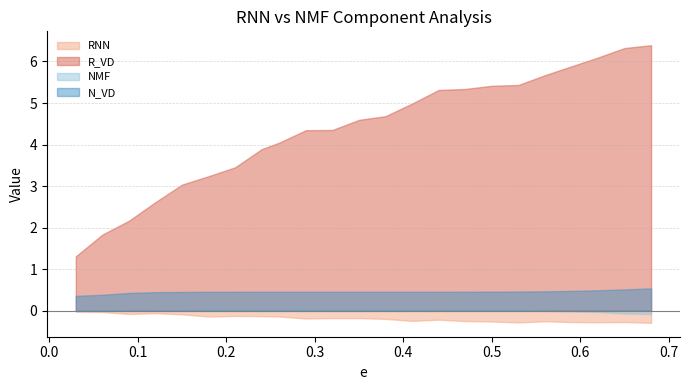

Reading right to left, extract all data points from this chart.

RNN: -0.3	-0.3	-0.3	-0.3	-0.3	-0.3	-0.3	-0.2	-0.2	-0.2	-0.2	-0.2	-0.2	-0.2	-0.1	-0.1	-0.1	-0.1	-0.1	-0.1	-0.1	-0.0	-0.0
R_VD: 6.4	6.3	6.1	5.9	5.7	5.4	5.4	5.3	5.3	5.0	4.7	4.6	4.4	4.3	4.0	3.9	3.5	3.2	3.0	2.6	2.2	1.8	1.3
NMF: -0.1	-0.1	-0.0	-0.0	0.0	0.0	0.0	0.0	0.0	0.0	0.0	0.0	0.0	0.0	0.0	0.0	0.0	0.0	0.0	0.0	0.0	0.0	0.0
N_VD: 0.5	0.5	0.5	0.5	0.5	0.5	0.5	0.5	0.5	0.5	0.5	0.5	0.5	0.5	0.5	0.5	0.5	0.5	0.5	0.4	0.4	0.4	0.4